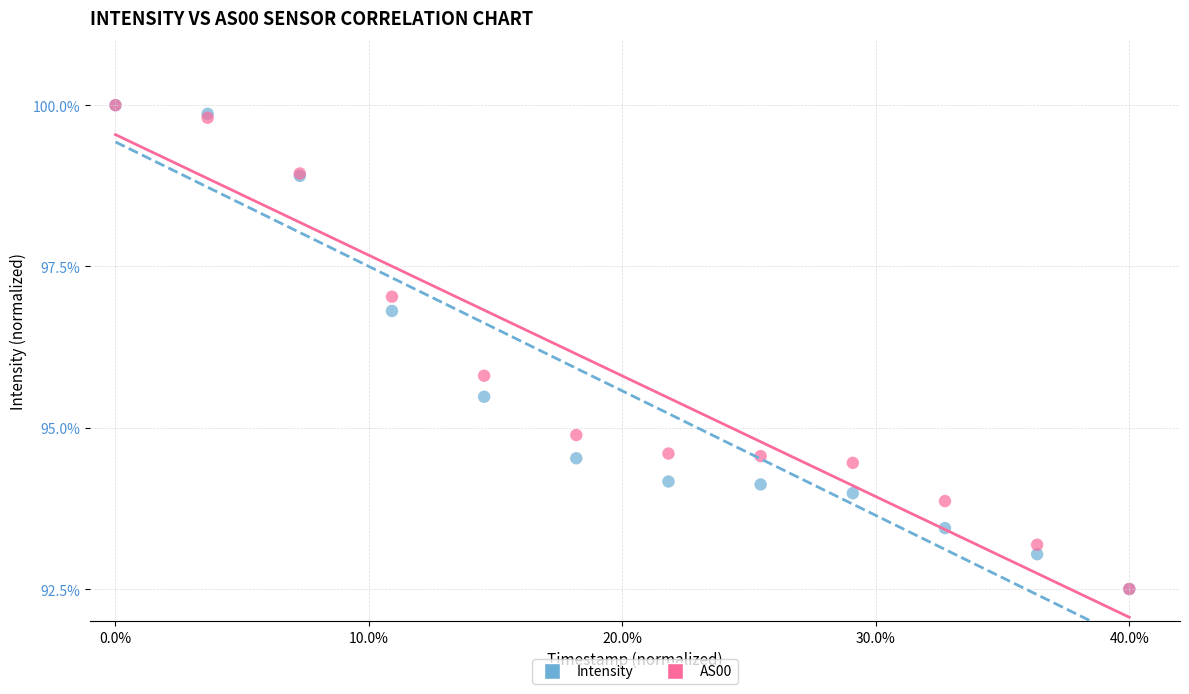

Across all series, what Y value is closest to 96?

95.8